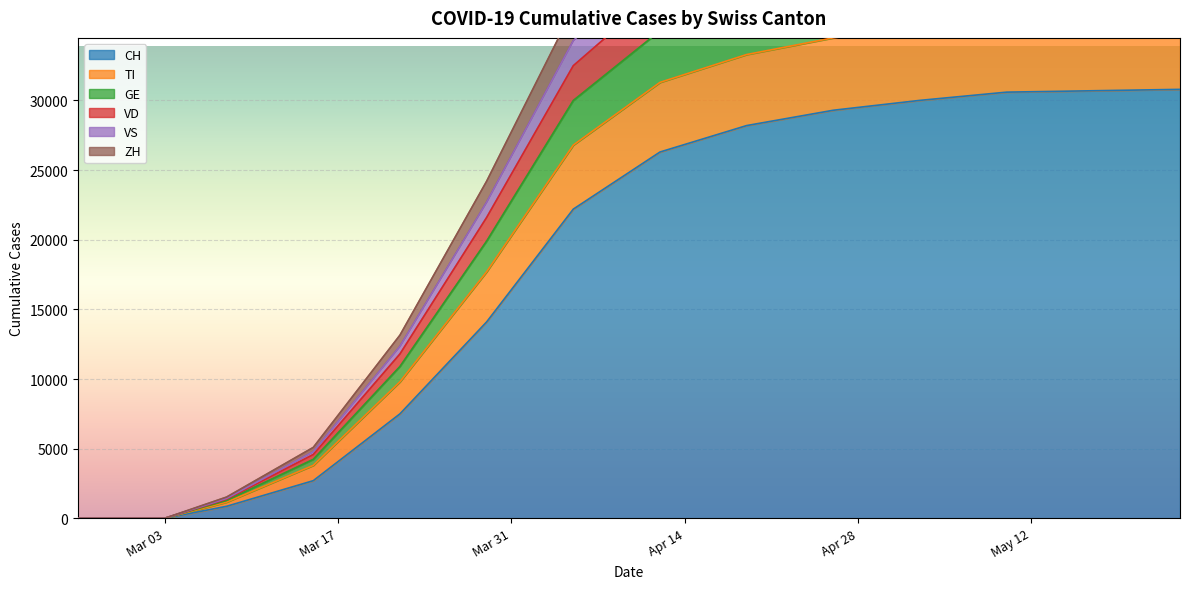

Which category has the highest value in the ZH series?

2020-05-24